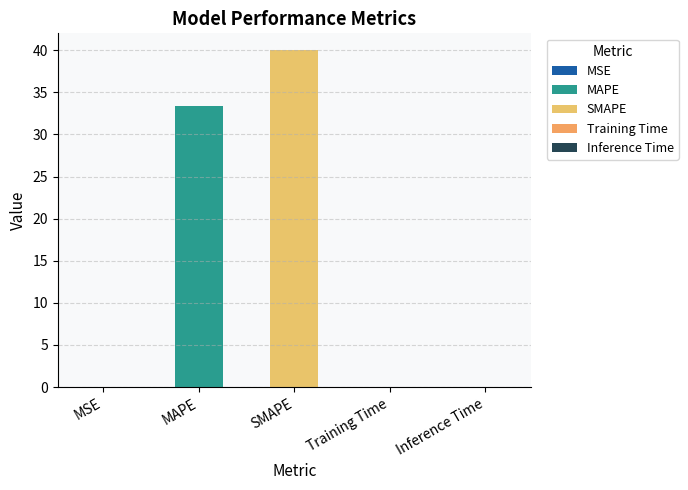

What is the average value?

14.7